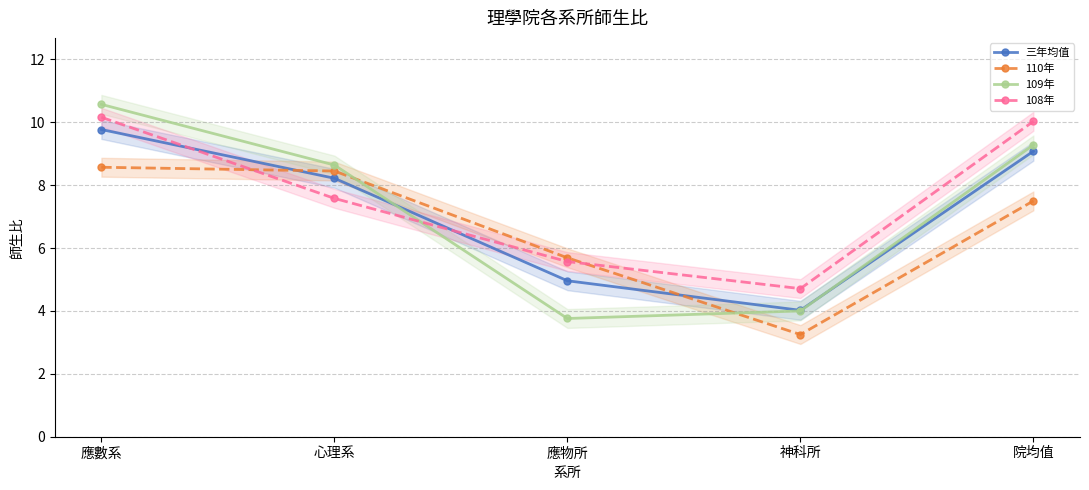

What is the maximum value for 108年?

10.2